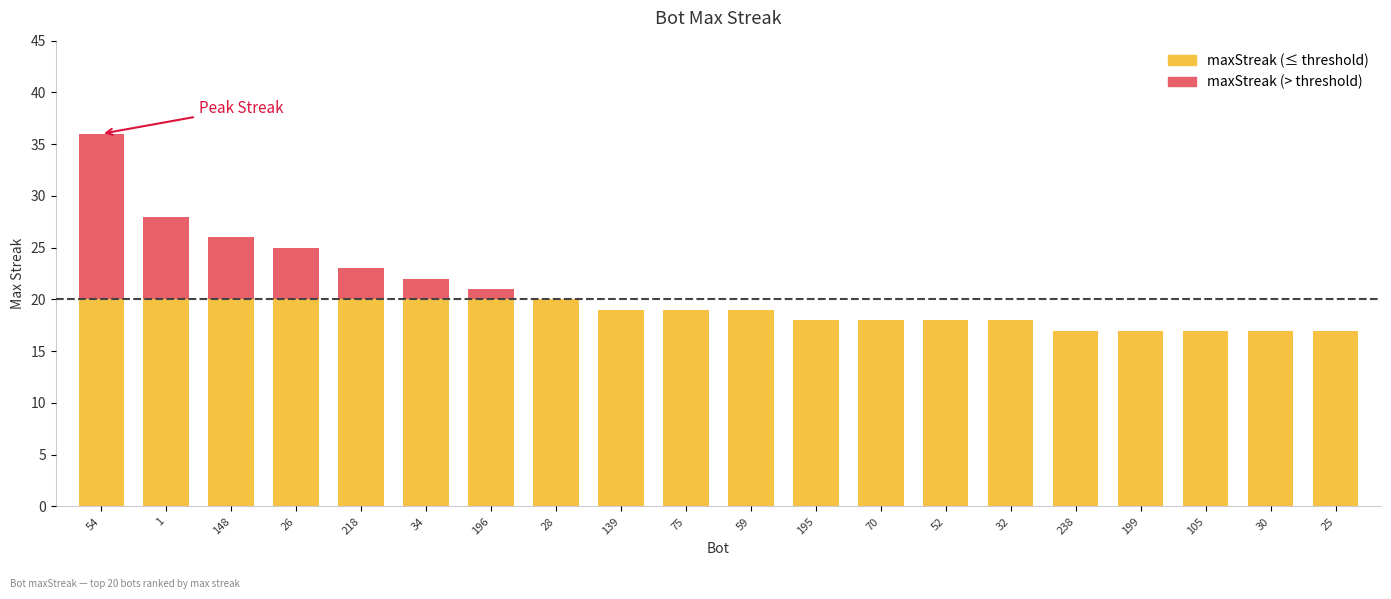

Which has a higher value, 52 or 218?

218